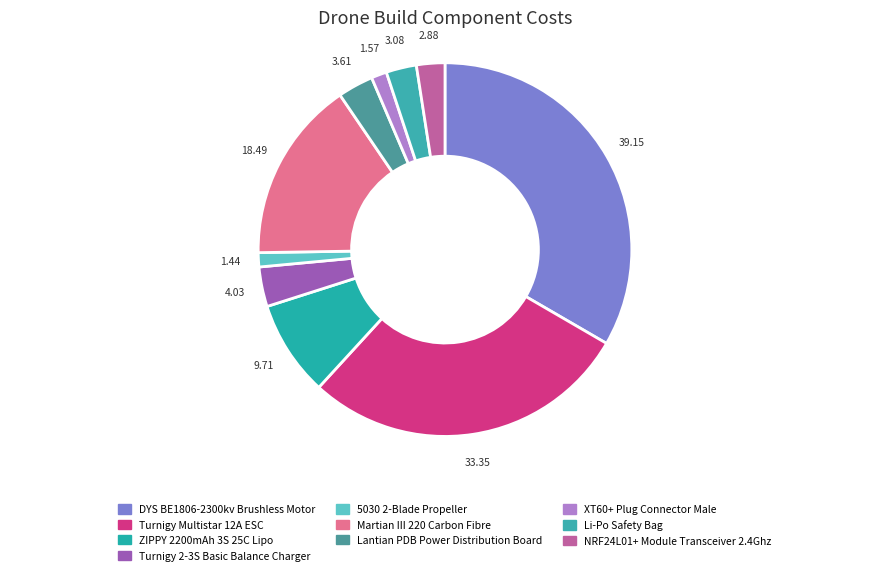

What percentage is the Turnigy Multistar 12A ESC slice, to the nearest percent?

28%